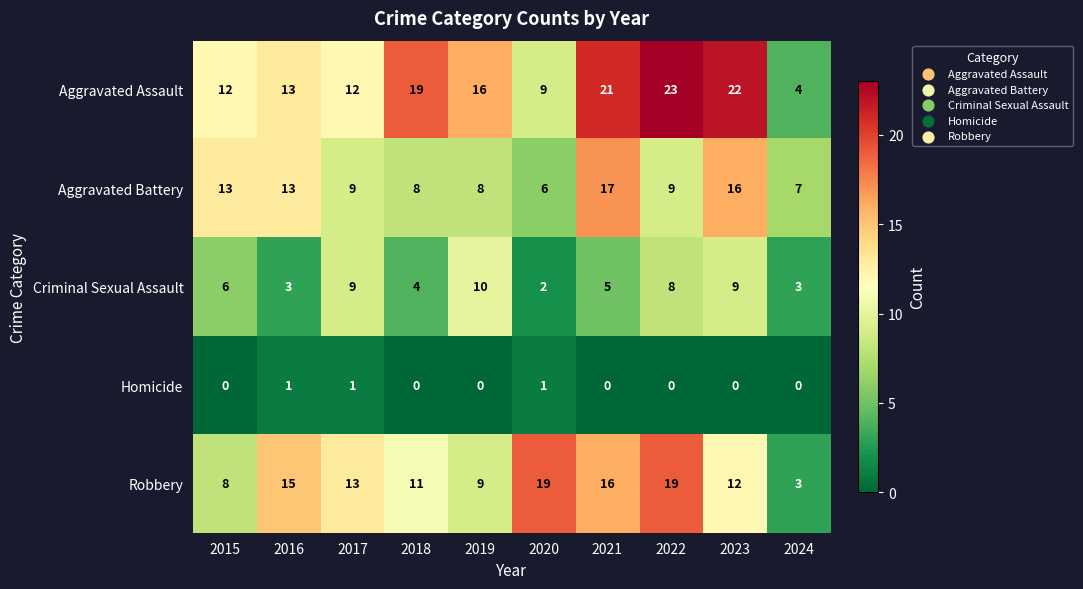

What is the total value across all series at 2023?

59